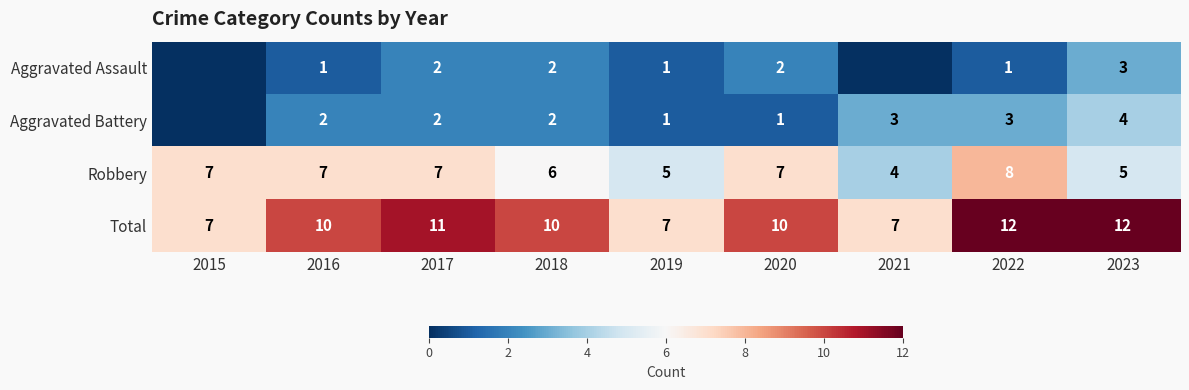

What is the difference between the second highest and minimum values in the Robbery series?

3